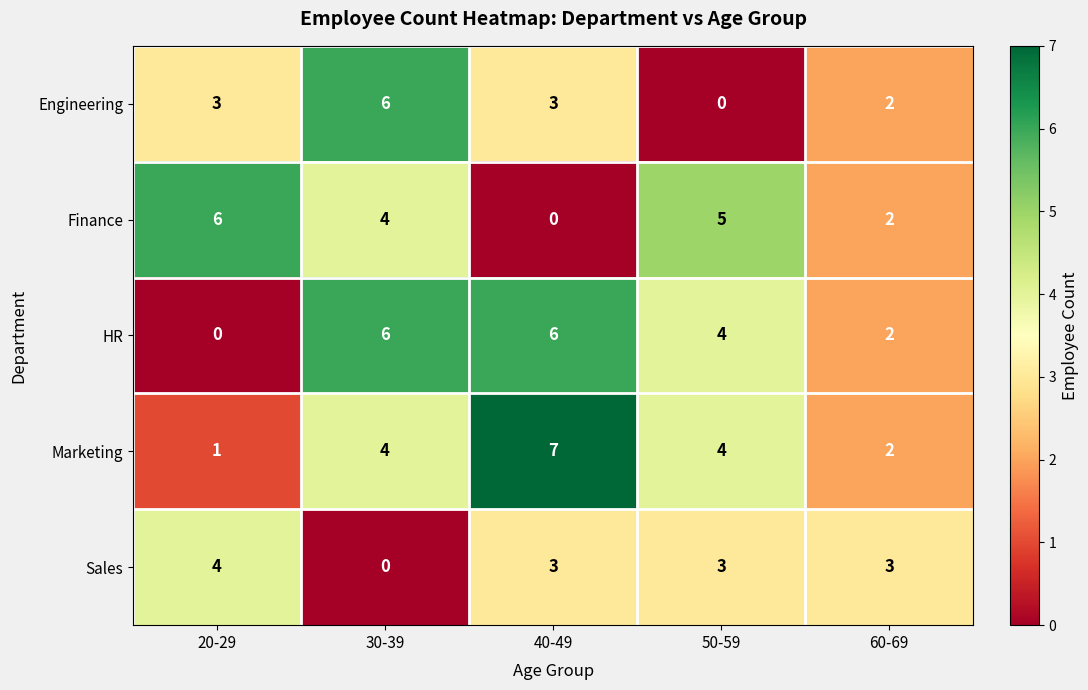

List the labels in order of Finance value, largest first.

20-29, 50-59, 30-39, 60-69, 40-49